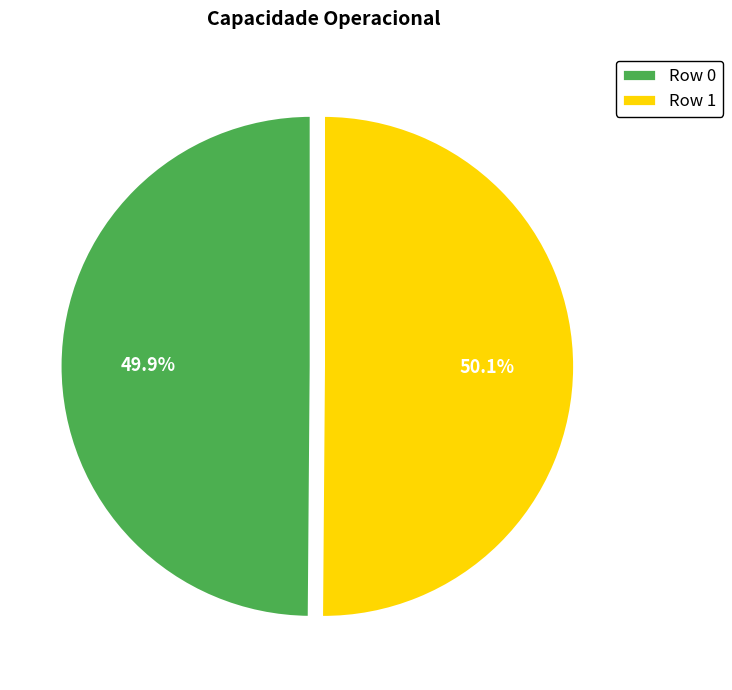

What is the ratio of the value at Row 0 to the value at Row 1?

1.0